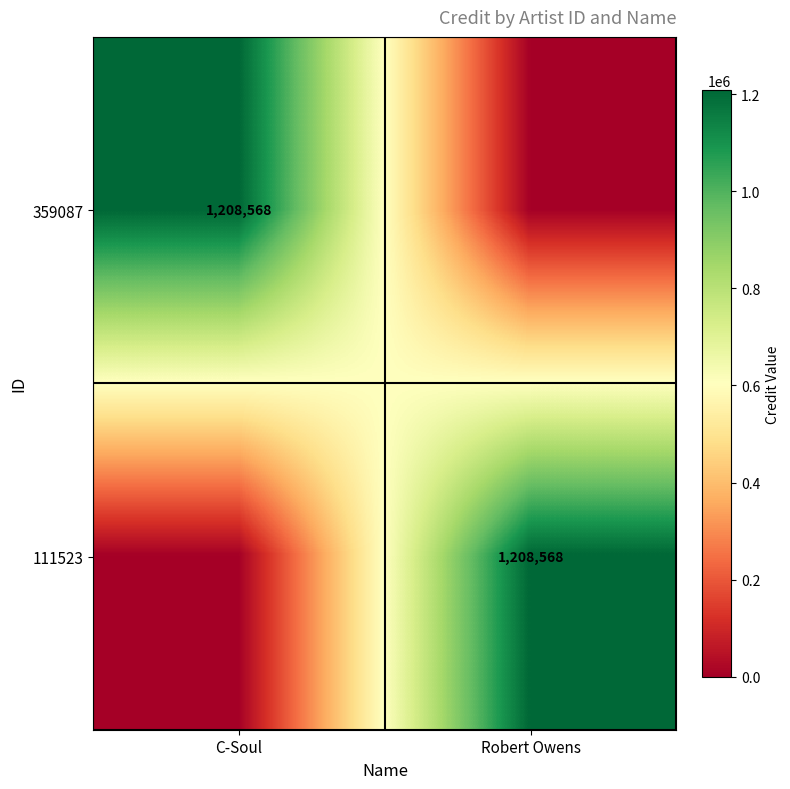

Is it true that 359087 equals 2133596 at C-Soul?

False